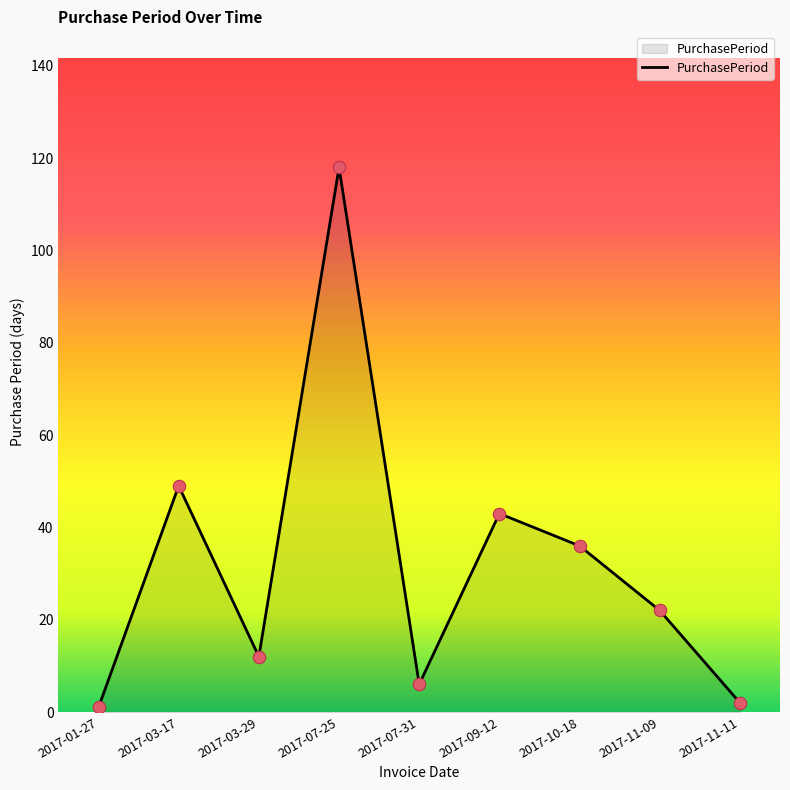

Between 2017-11-09 and 2017-03-29, which is larger?

2017-11-09